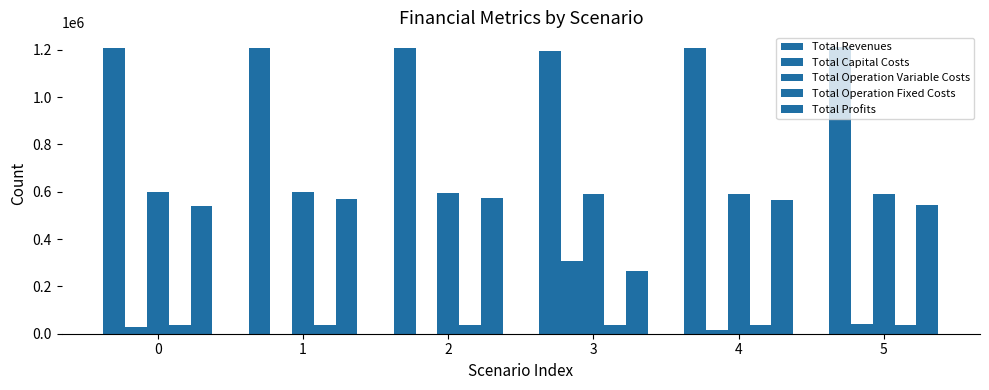

At how many categories does at least one series exceed 839749?

6